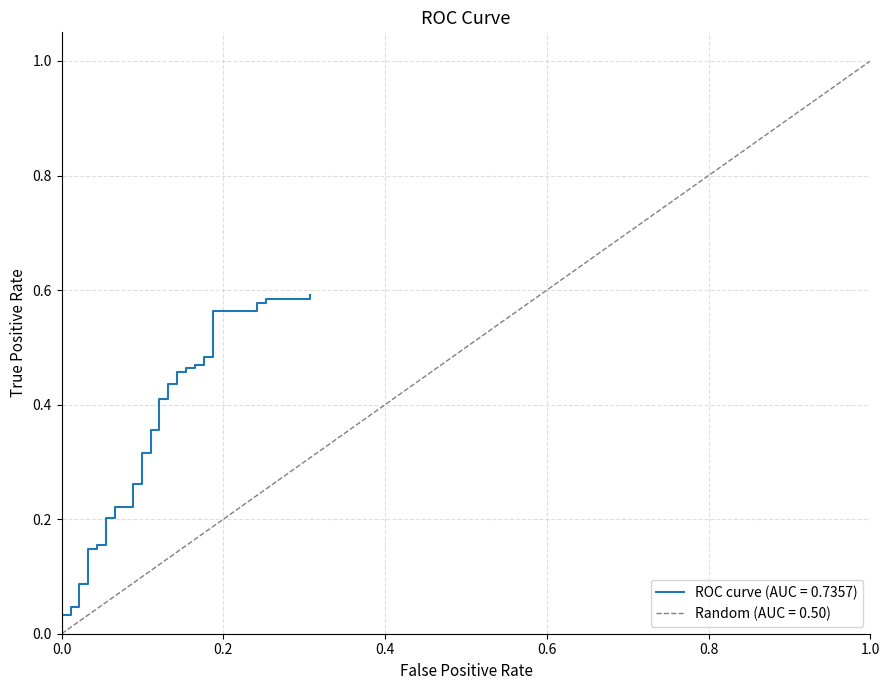

True or false: the data has more than 0 interior local peaks.

False